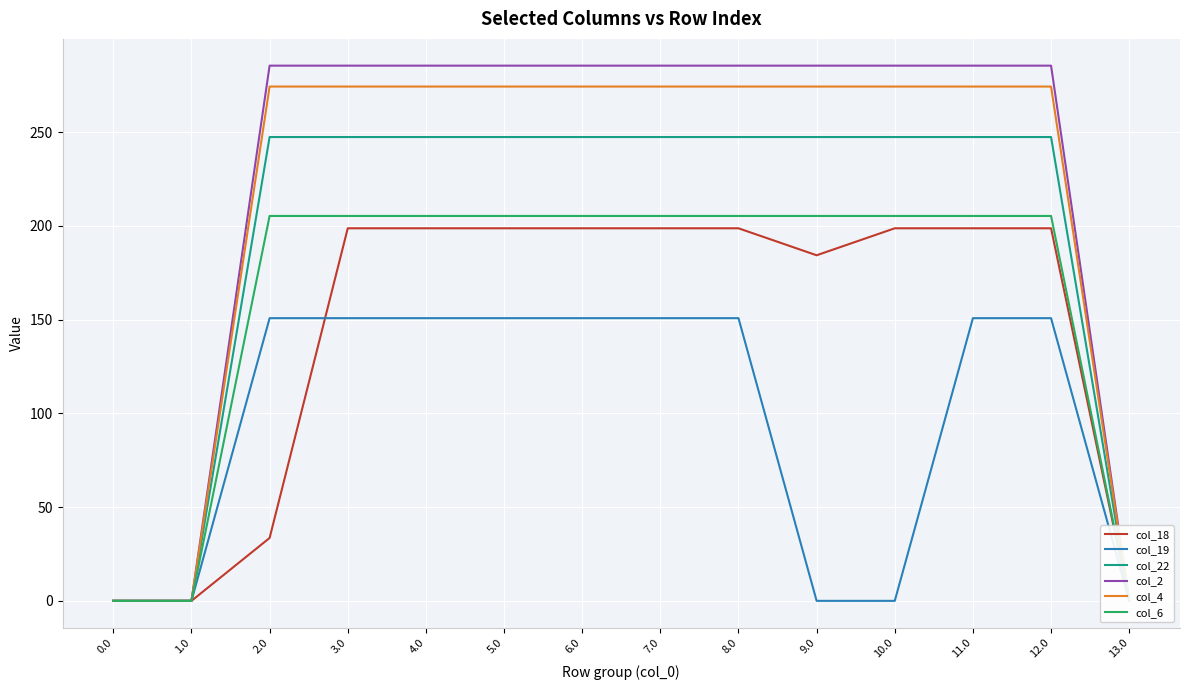

Reading left to right, transcribe all the data shown in this chart.

col_18: 0.0	0.0	33.6	198.8	198.8	198.8	198.8	198.8	198.8	184.4	198.8	198.8	198.8	0.0
col_19: 0.0	0.0	150.8	150.8	150.8	150.8	150.8	150.8	150.8	0.0	0.0	150.8	150.8	0.0
col_22: 0.0	0.0	247.4	247.4	247.4	247.4	247.4	247.4	247.4	247.4	247.4	247.4	247.4	0.0
col_2: 0.0	0.0	285.5	285.5	285.5	285.5	285.5	285.5	285.5	285.5	285.5	285.5	285.5	0.0
col_4: 0.0	0.0	274.4	274.4	274.4	274.4	274.4	274.4	274.4	274.4	274.4	274.4	274.4	0.0
col_6: 0.0	0.0	205.3	205.3	205.3	205.3	205.3	205.3	205.3	205.3	205.3	205.3	205.3	0.0